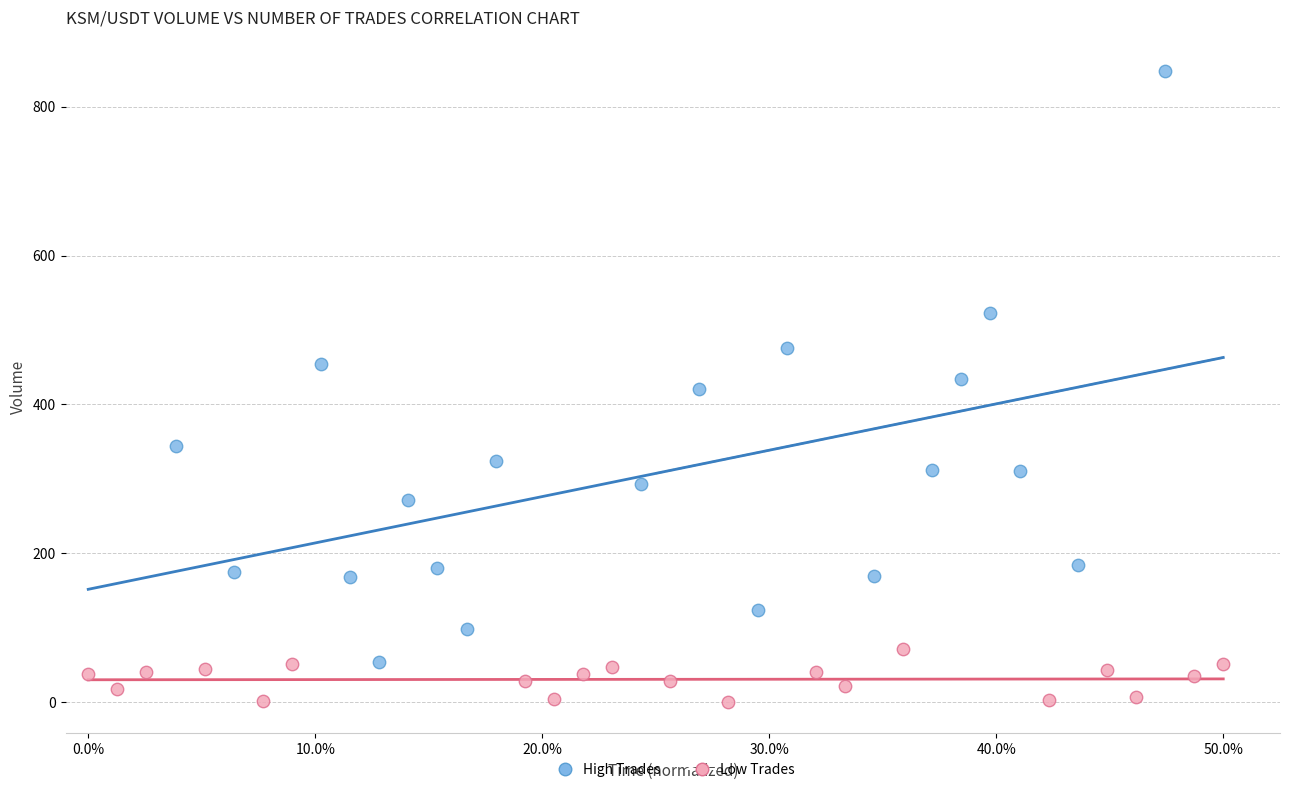

Which series contains the highest Y value?

High Trades